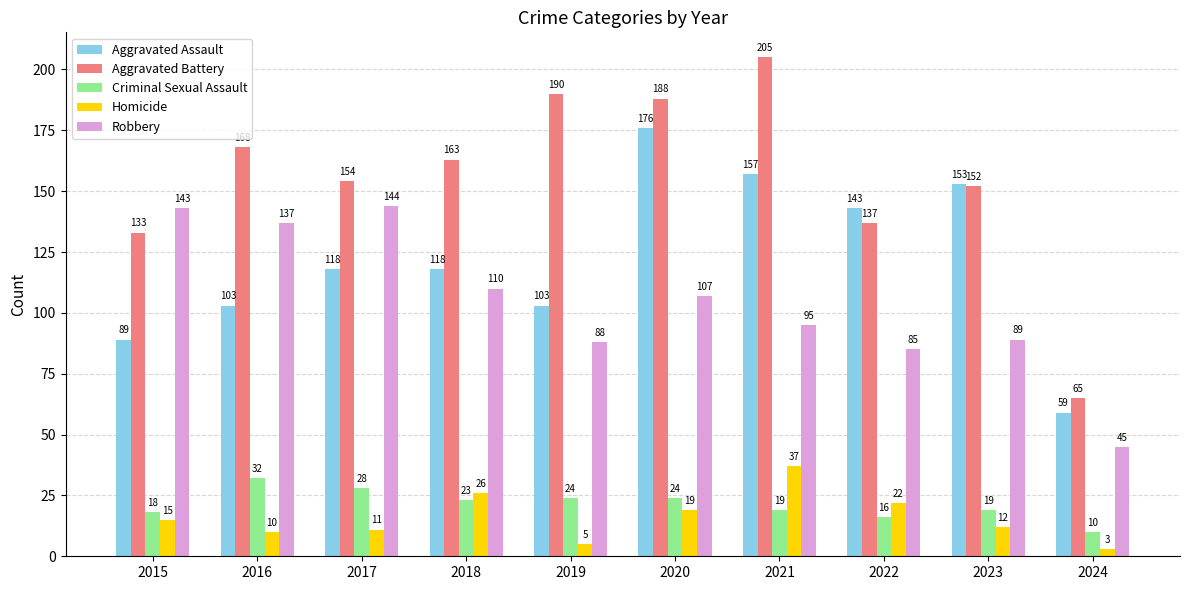

How many bars are there in total?

50